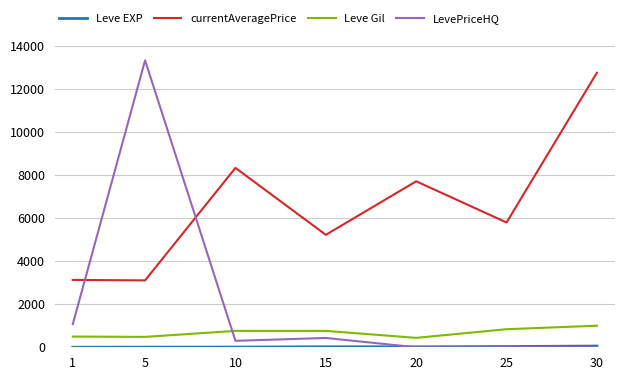

Does the chart display data point markers on the line(s)?

No